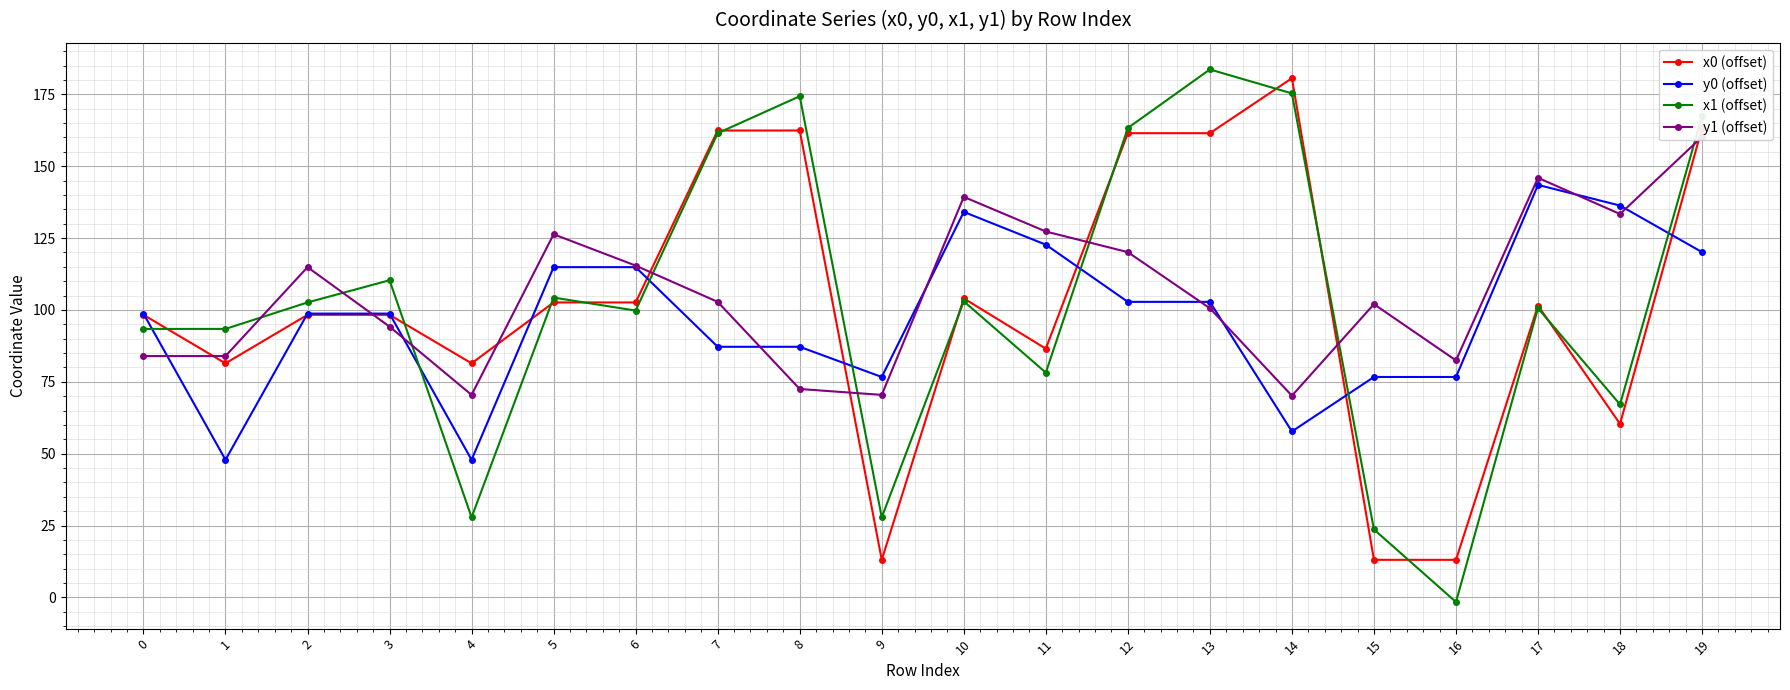

What are all the series names shown in the legend?

x0 (offset), y0 (offset), x1 (offset), y1 (offset)